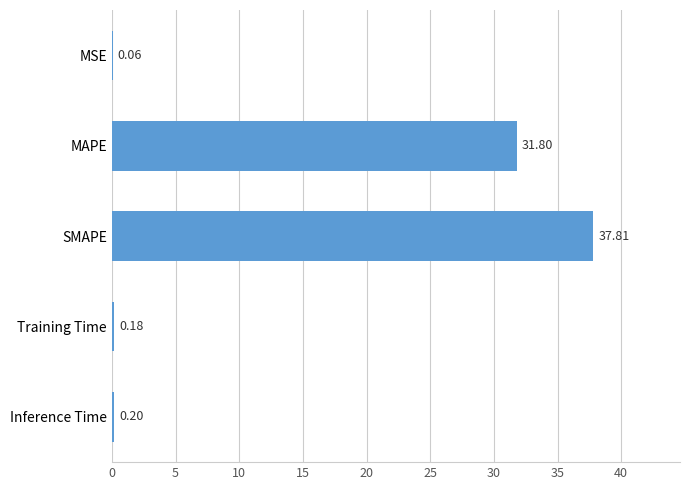

What is the change in value from MAPE to SMAPE?

+6.0